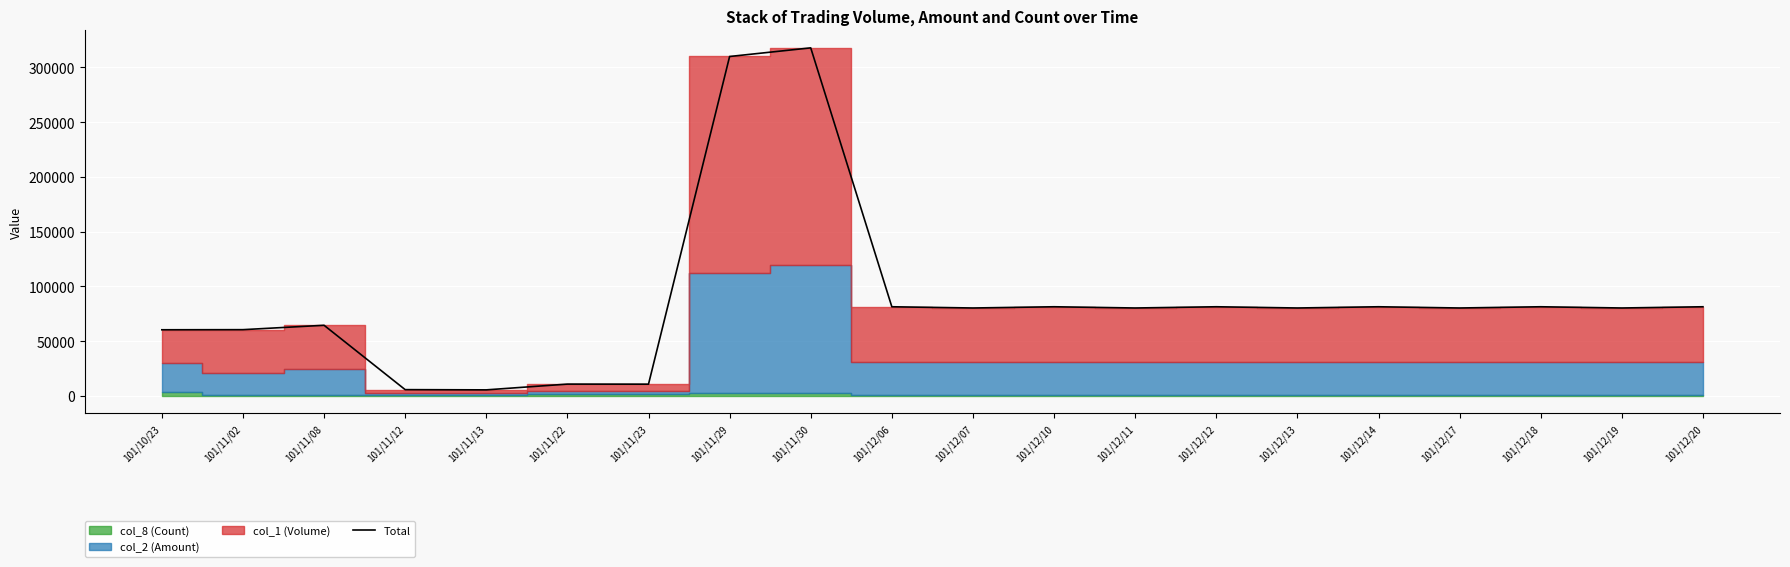

How many interior local peaks (higher than both neighbors) does the data have?

7